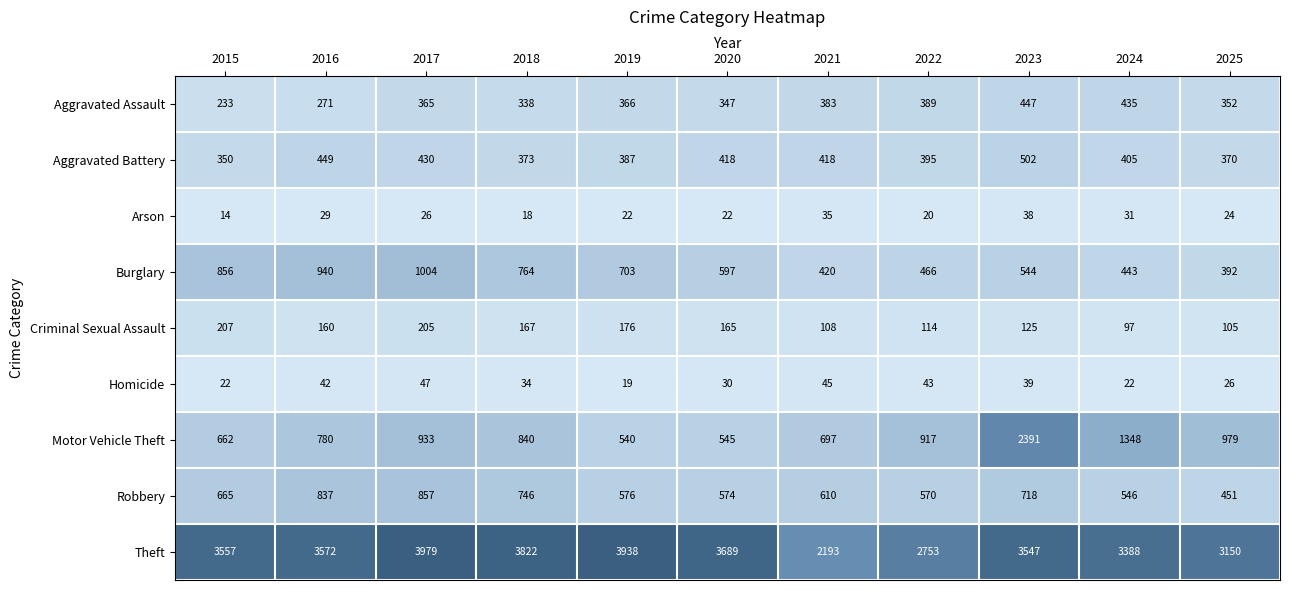

How many data points does each series have?

11